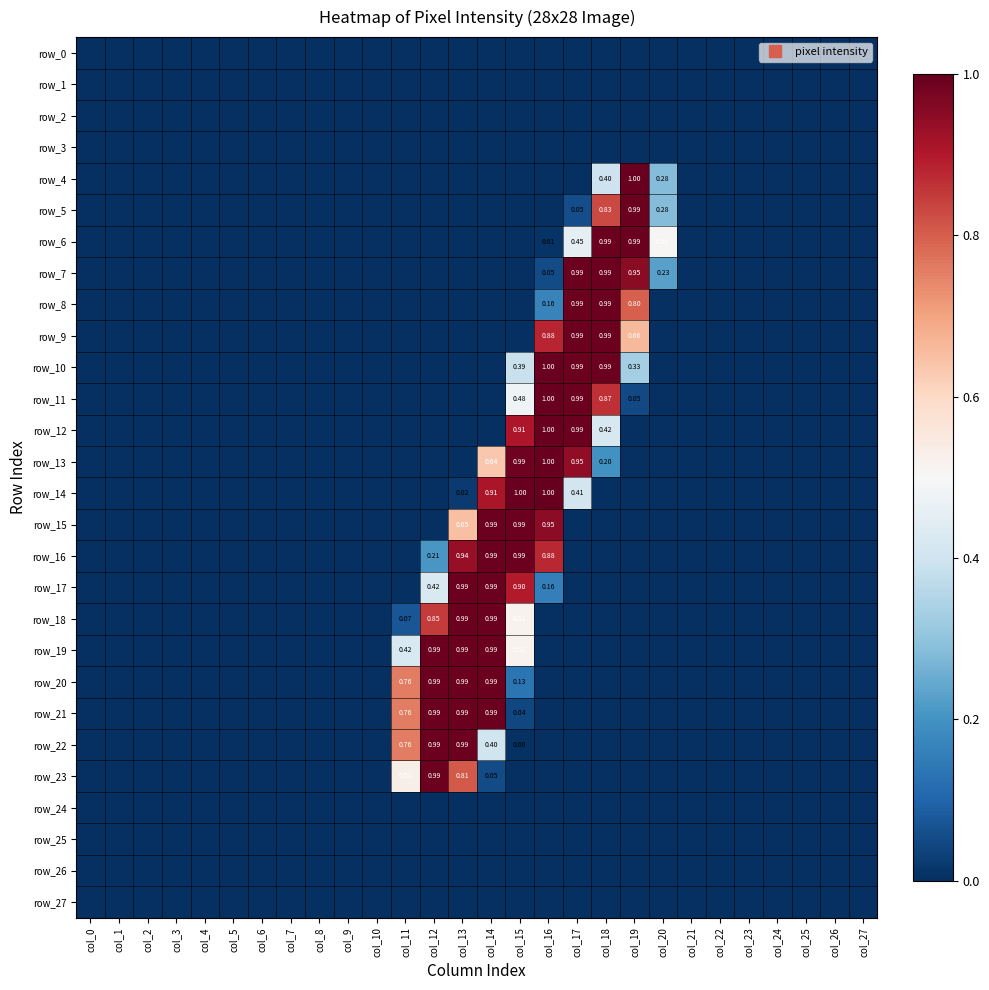

What is the sum of the row_8 values at col_17 and col_10?

1.0